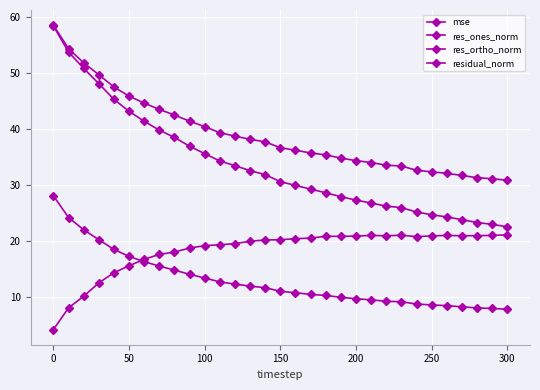

Does the chart have visible grid lines?

Yes